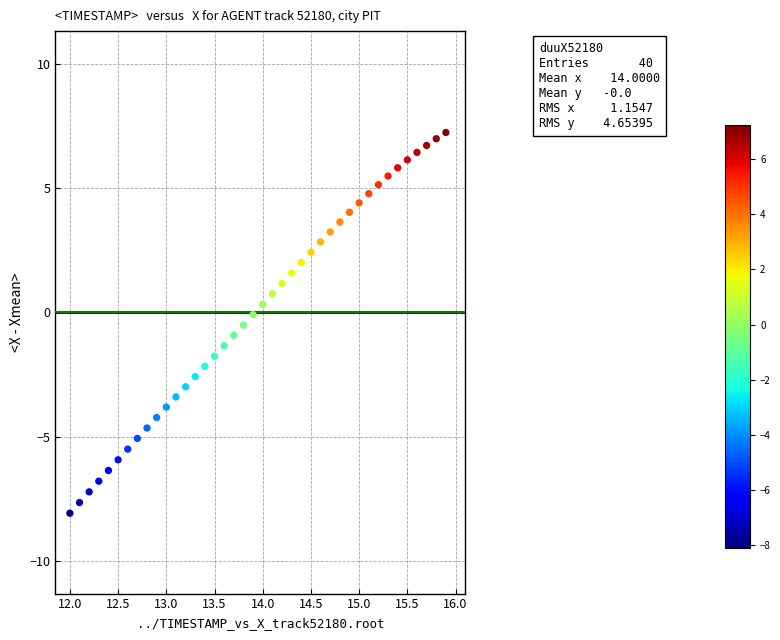

What is the range of X values (max minus min)?

3.9